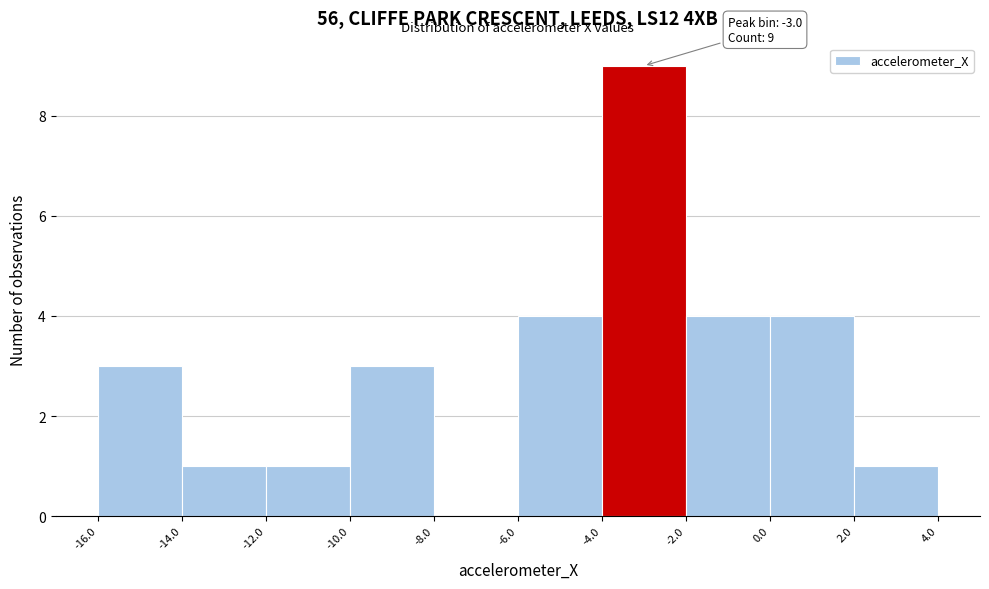

Over which range of the x-axis is the bar tallest?

-4.0 to -2.0